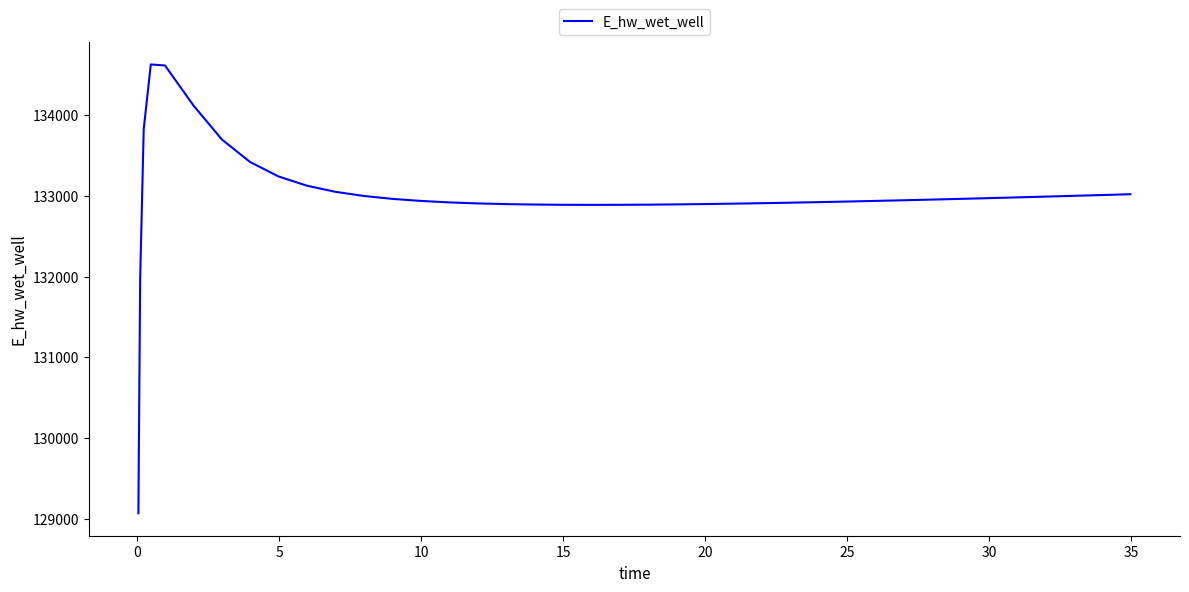

What is the difference between the second highest and second lowest values?

2645.3